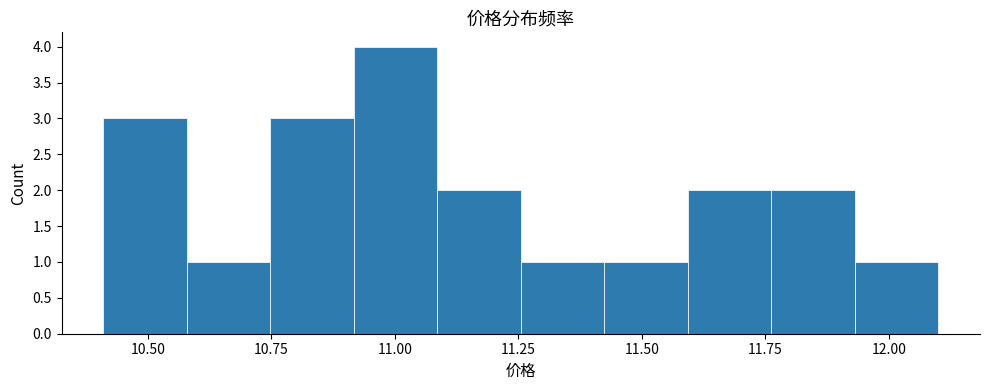

Read against the x-axis, roughly where is the centre of the tallest bar?

11.00